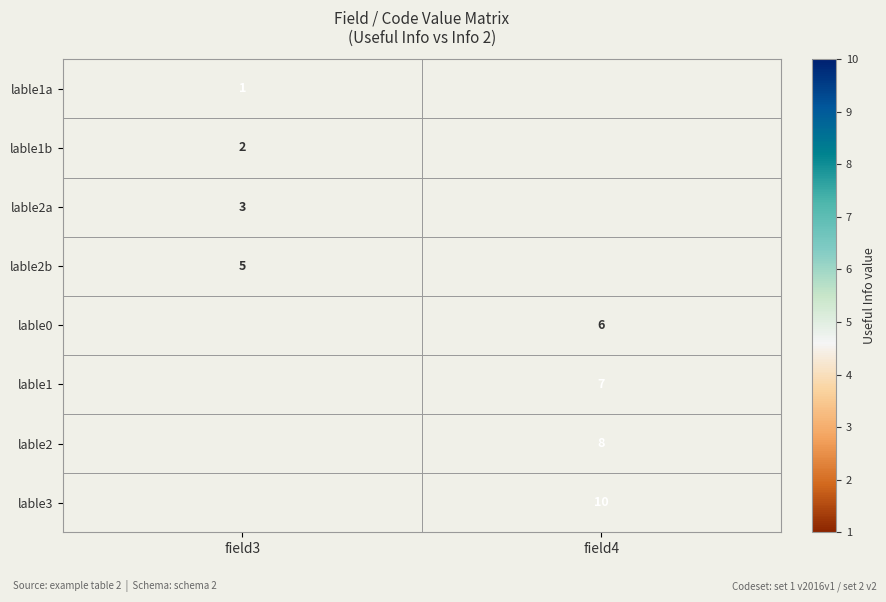

True or false: lable1 has a value of 10 at field4.

False